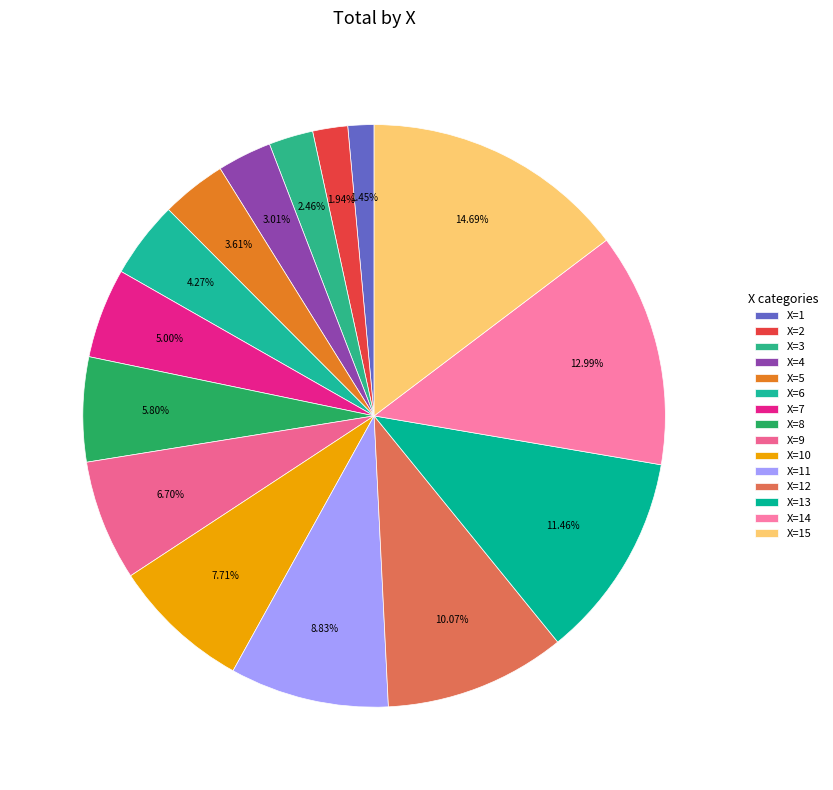

How many slices are in this pie chart?

15